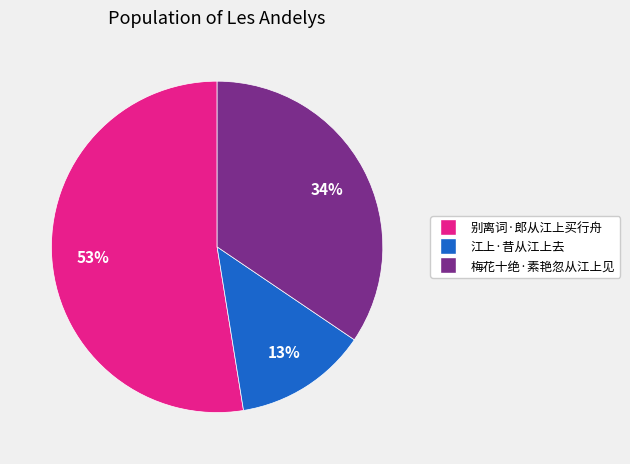

Which has a higher value, 江上·昔从江上去 or 别离词·郎从江上买行舟?

别离词·郎从江上买行舟